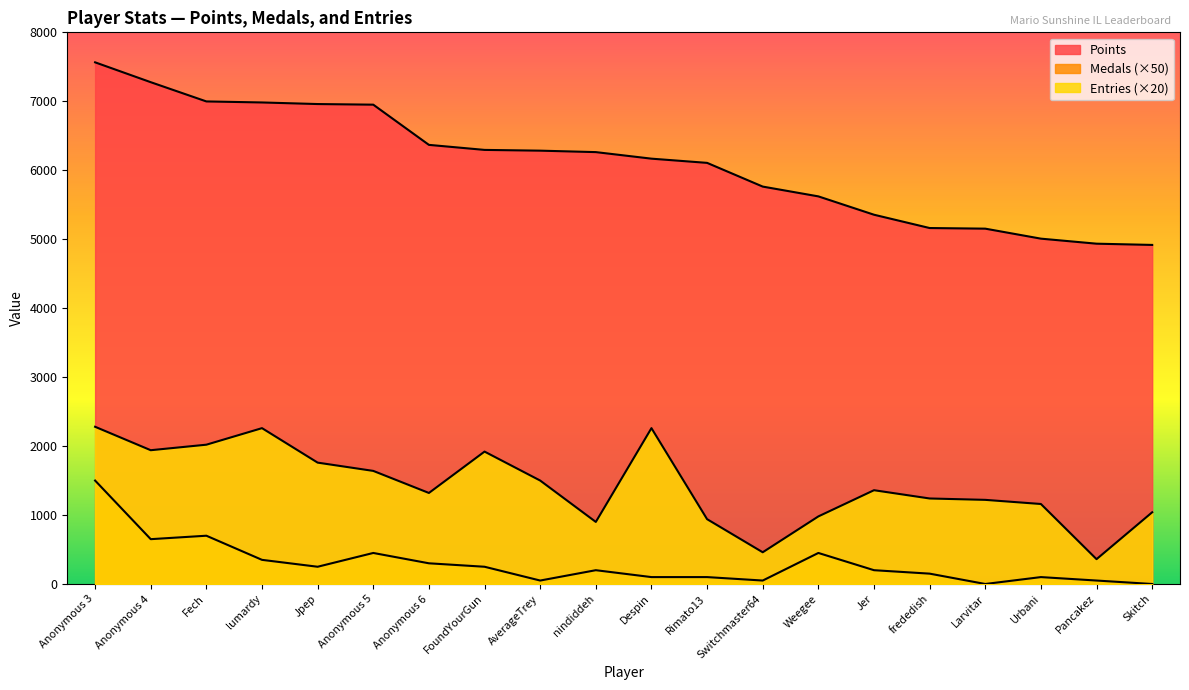

What are all the series names shown in the legend?

Points, Medals, Entries